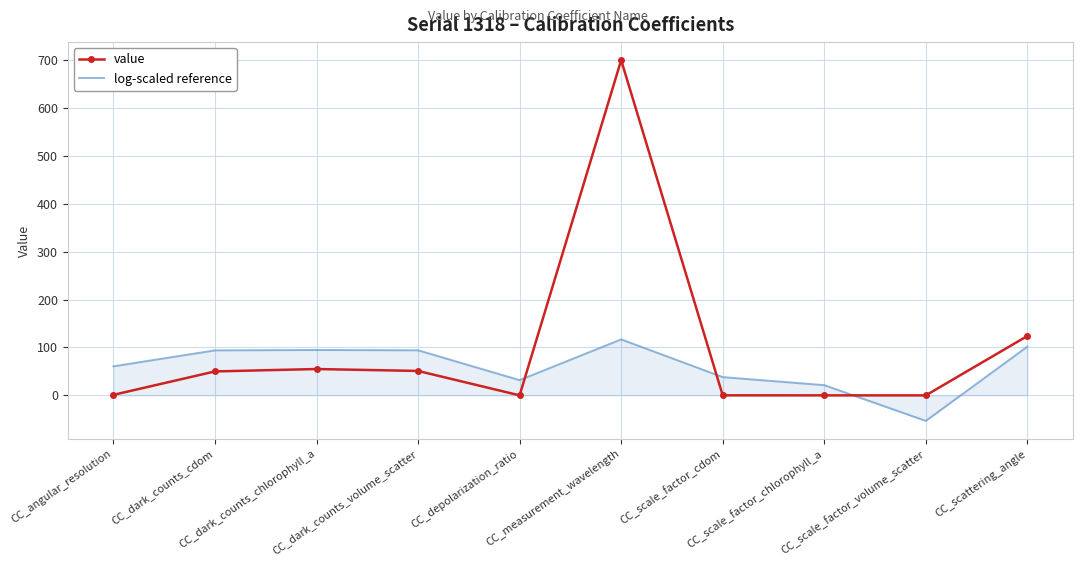

Rank the series by their maximum value, from highest to lowest.

value, log-scaled reference